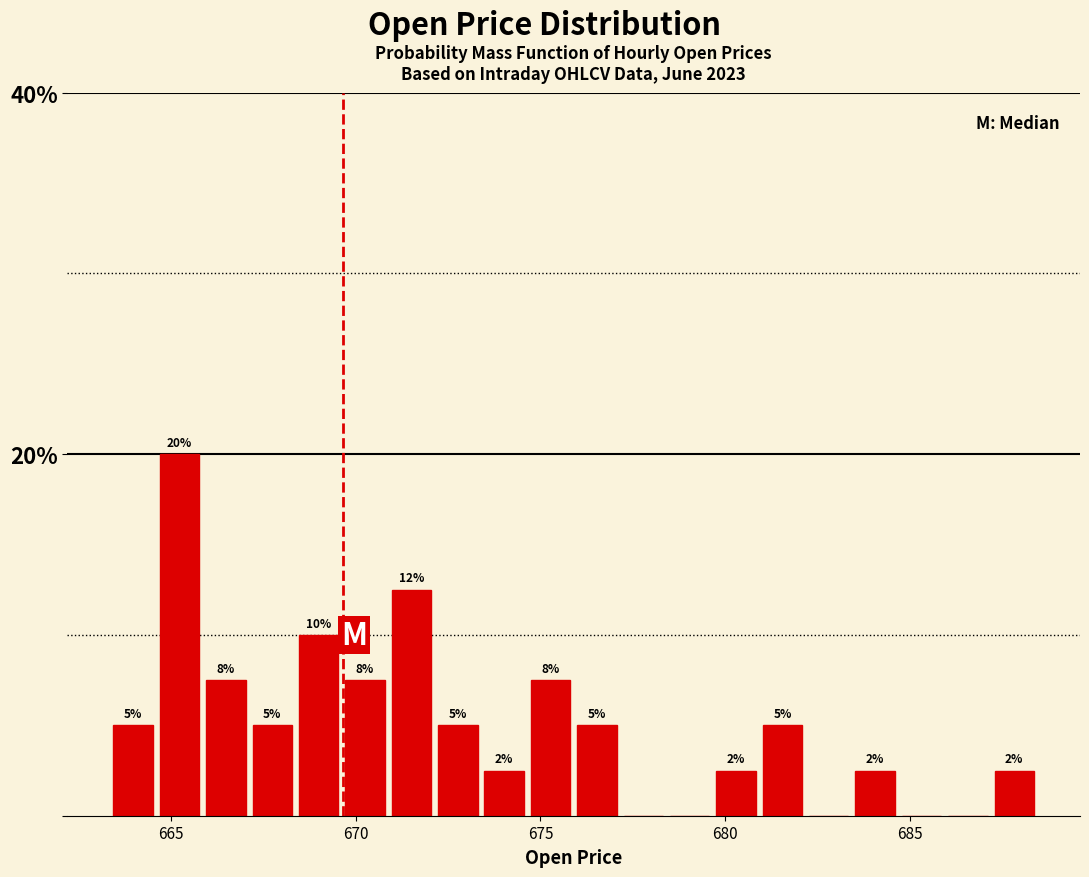

Around what value on the x-axis is the tallest bar? Give the approximate position of its centre, as read against the axis.

665.0